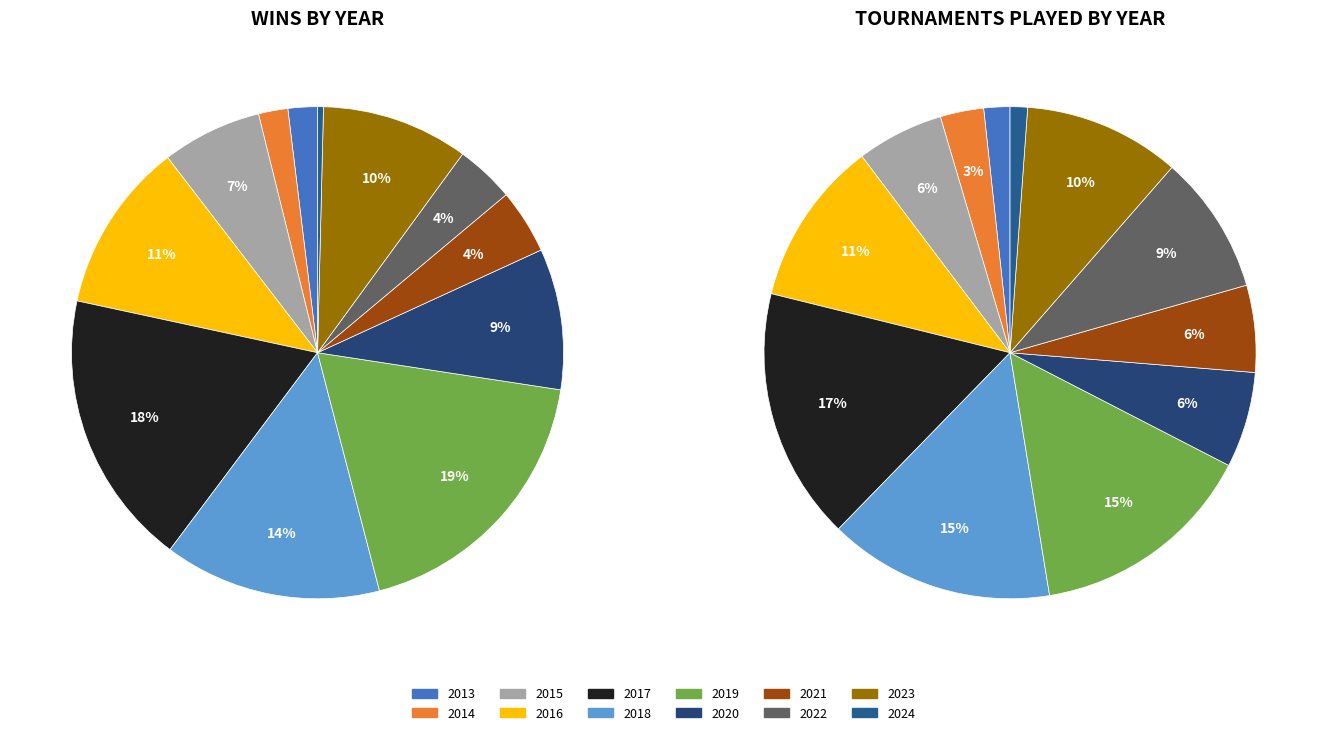

What is the largest slice in the pie chart?

2019